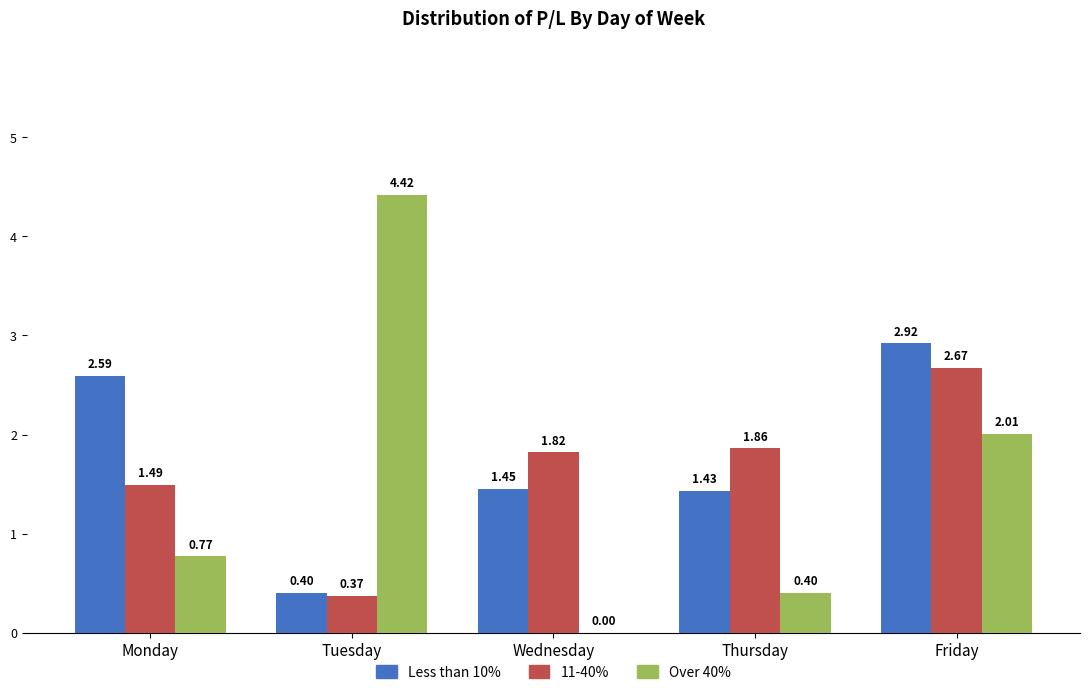

Between Wednesday and Thursday, which series saw the biggest shift?

Over 40%